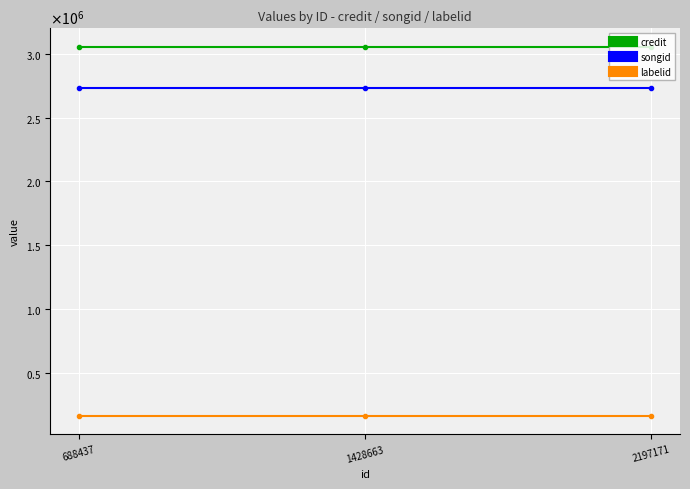

Between 1428663 and 2197171, which is larger?

1428663